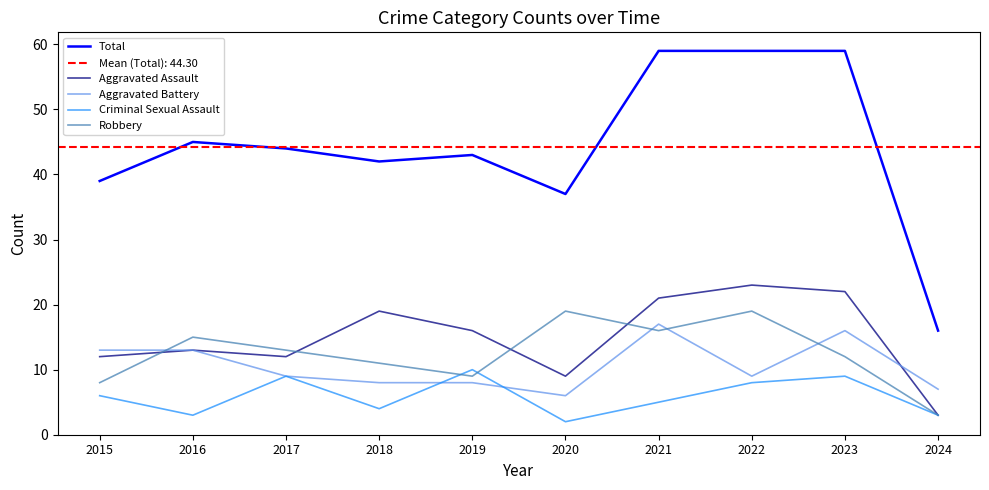

What are all the series names shown in the legend?

Total, Aggravated Assault, Aggravated Battery, Criminal Sexual Assault, Robbery